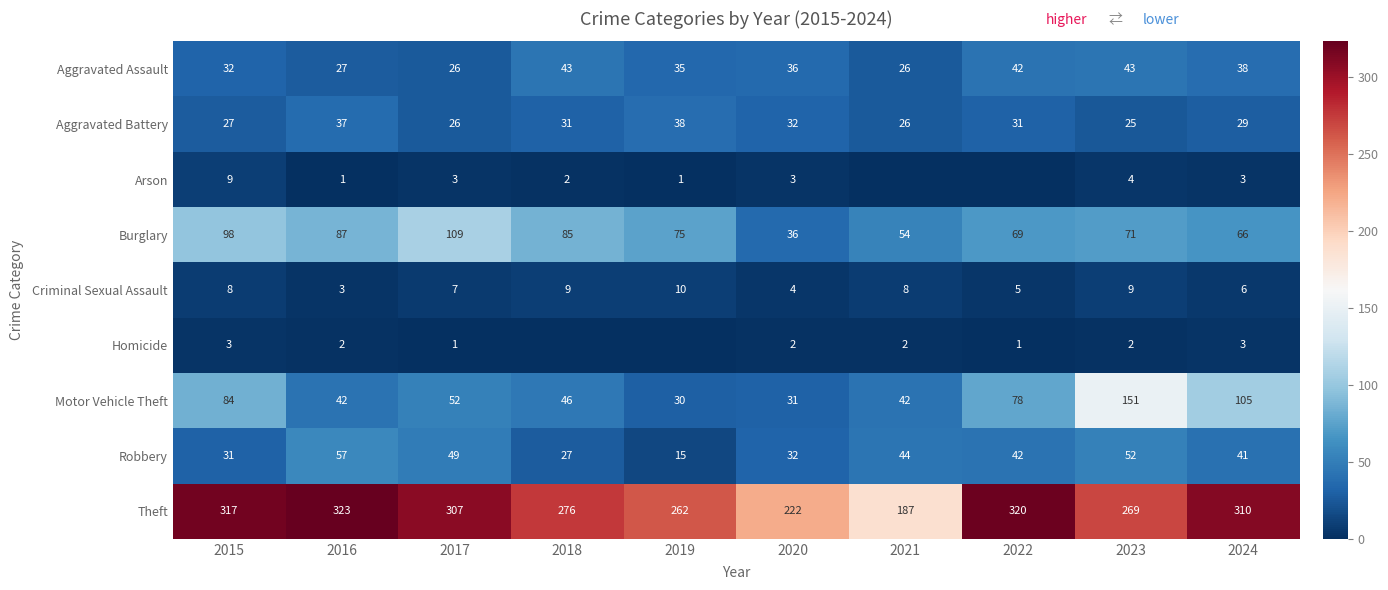

At which label does Theft first exceed 307?

2015